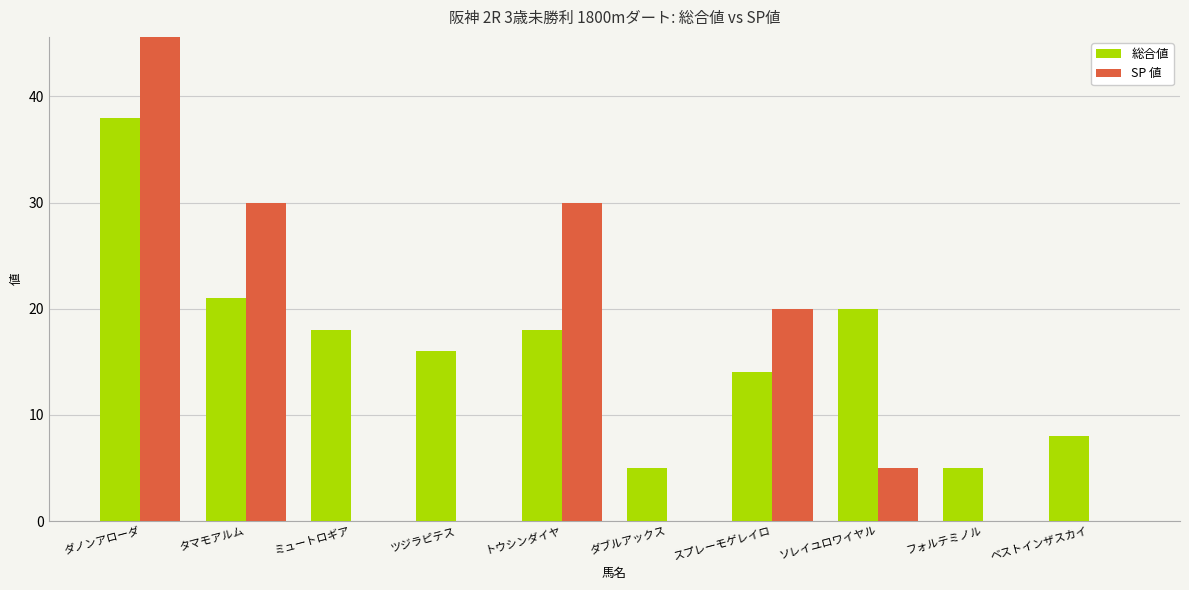

What is the sum of the SP 値 values at ミュートロギア and ダノンアローダ?

50